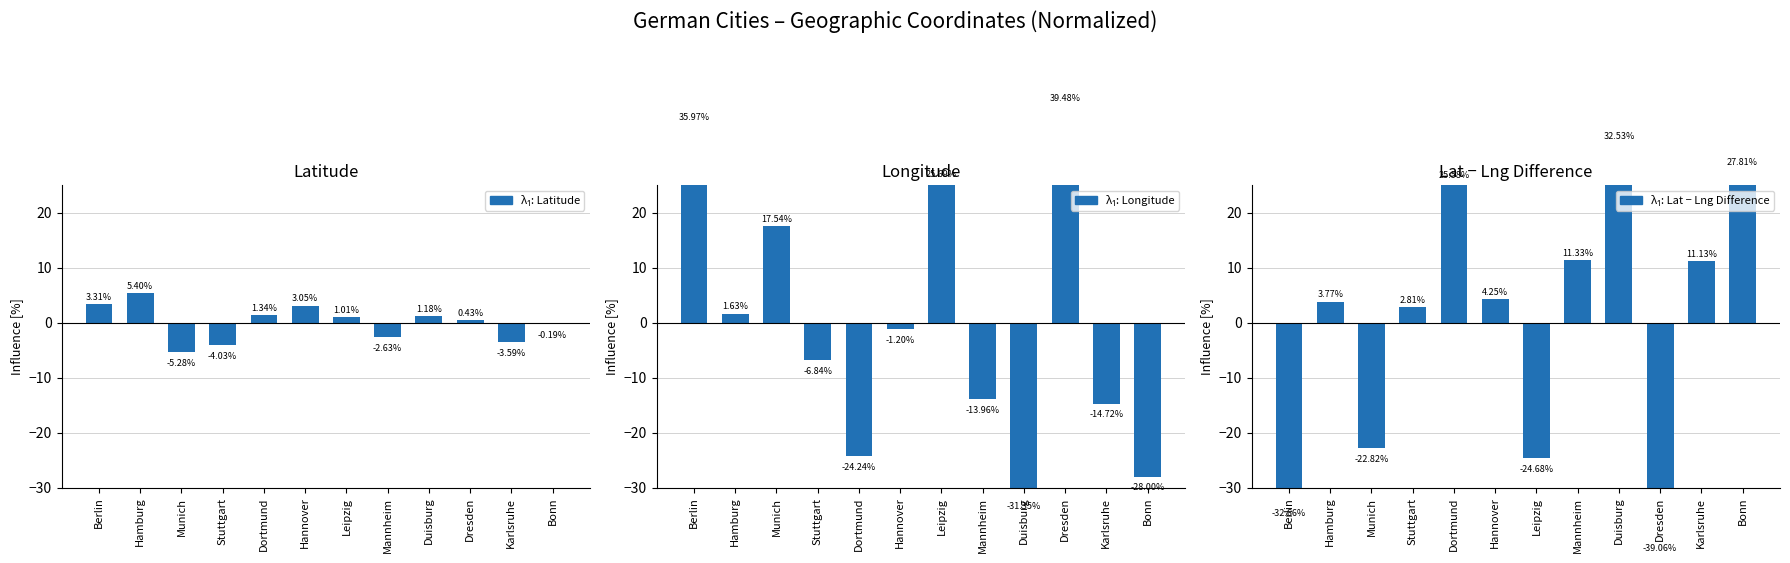

Rank the categories by Latitude value from lowest to highest.

Munich, Stuttgart, Karlsruhe, Mannheim, Bonn, Dresden, Leipzig, Duisburg, Dortmund, Hannover, Berlin, Hamburg